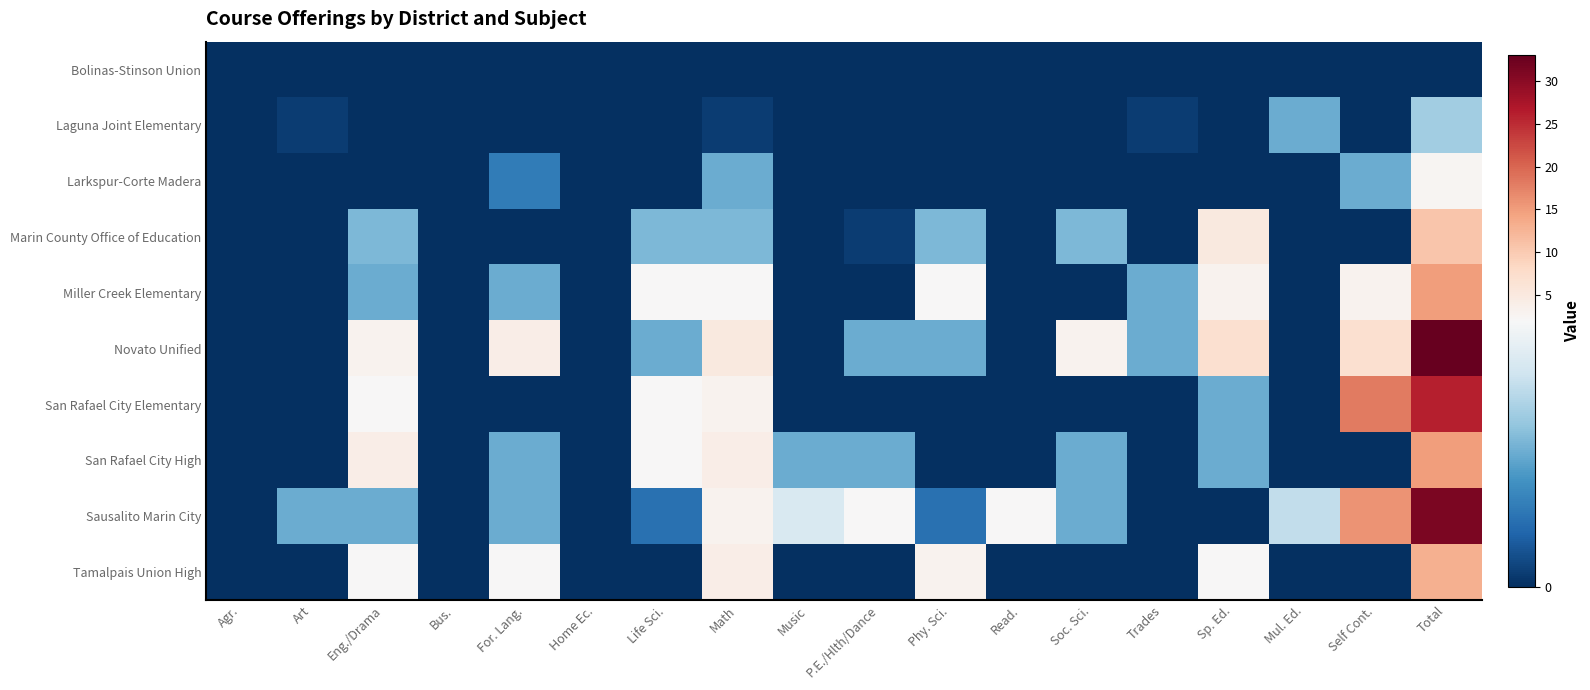

Which series has the largest range (max minus min)?

Novato Unified